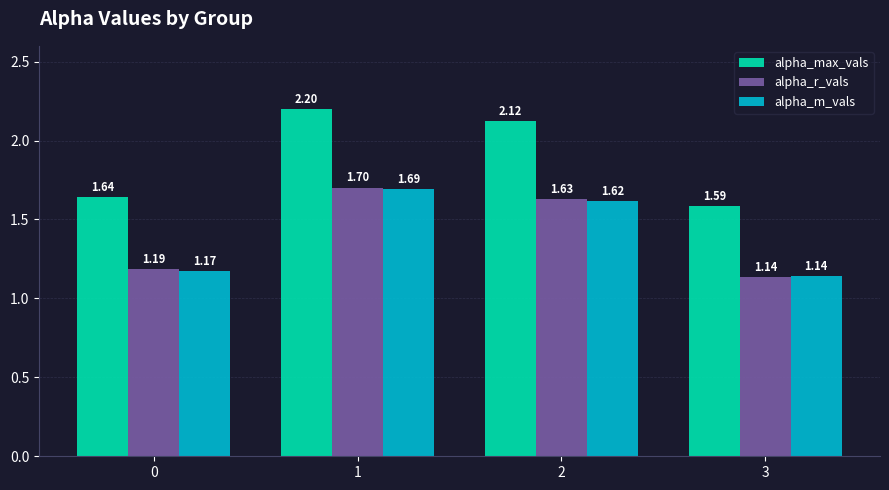

Count the alpha_max_vals values in the range 1 to 2.

2